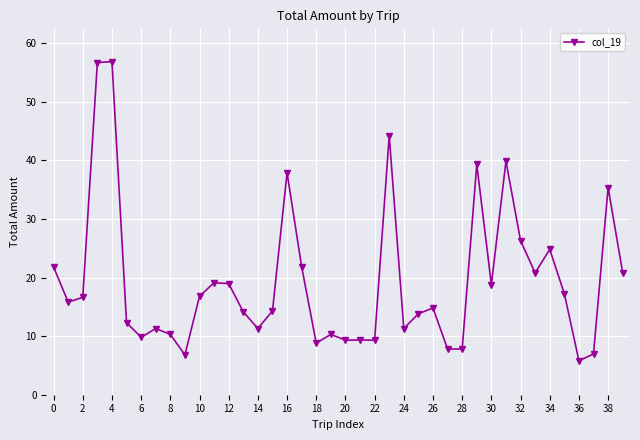

What is the value of the 16th point from the left?

14.3